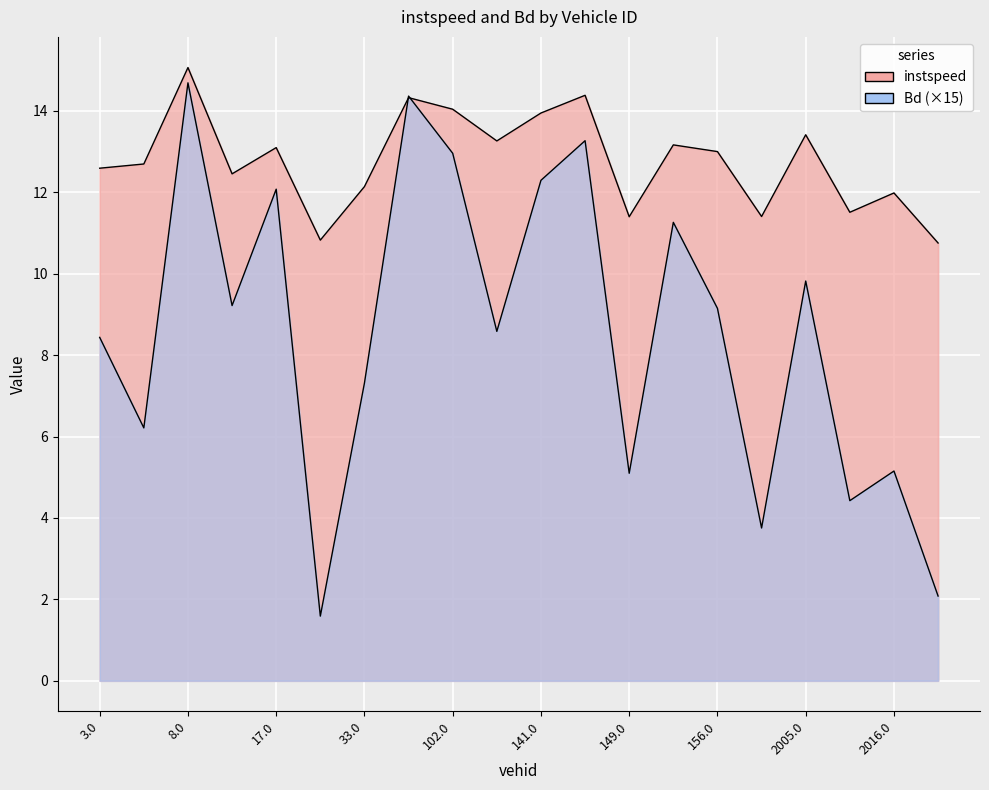

Is it true that Bd equals 7.3 at 33.0?

True